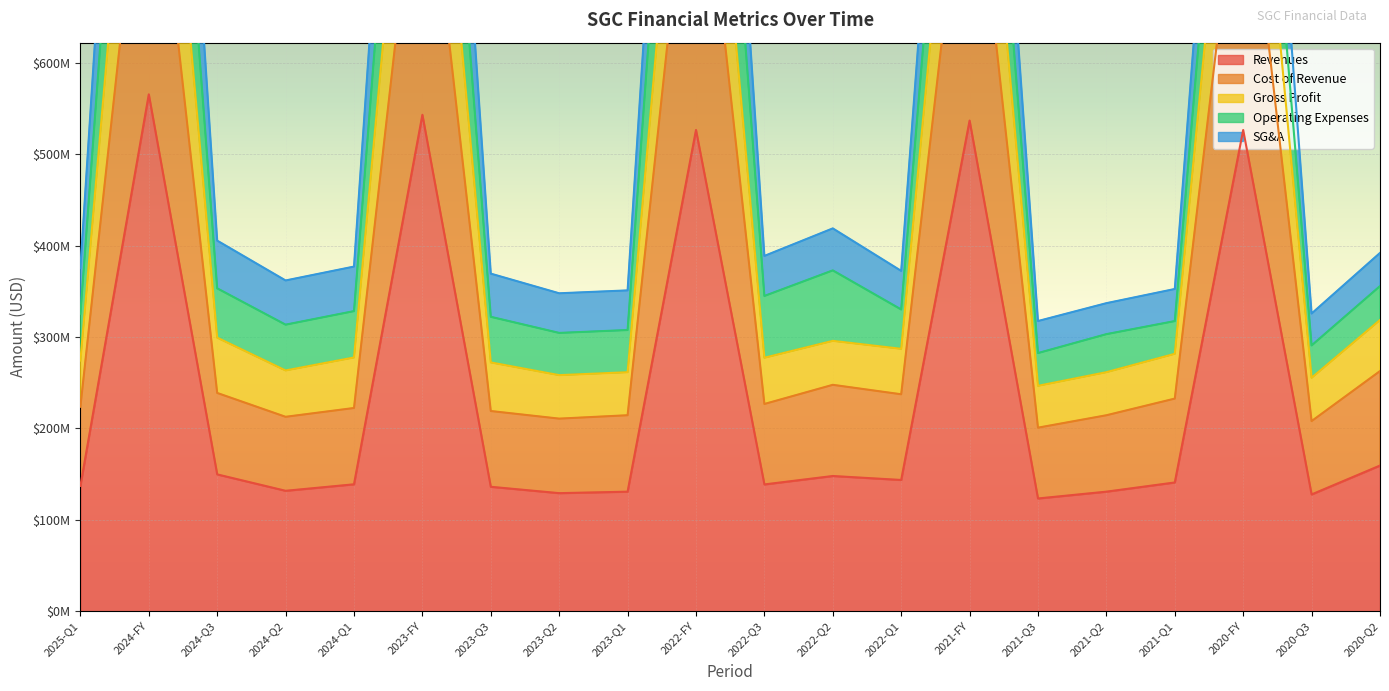

True or false: Gross Profit and Cost of Revenue intersect in this chart.

False